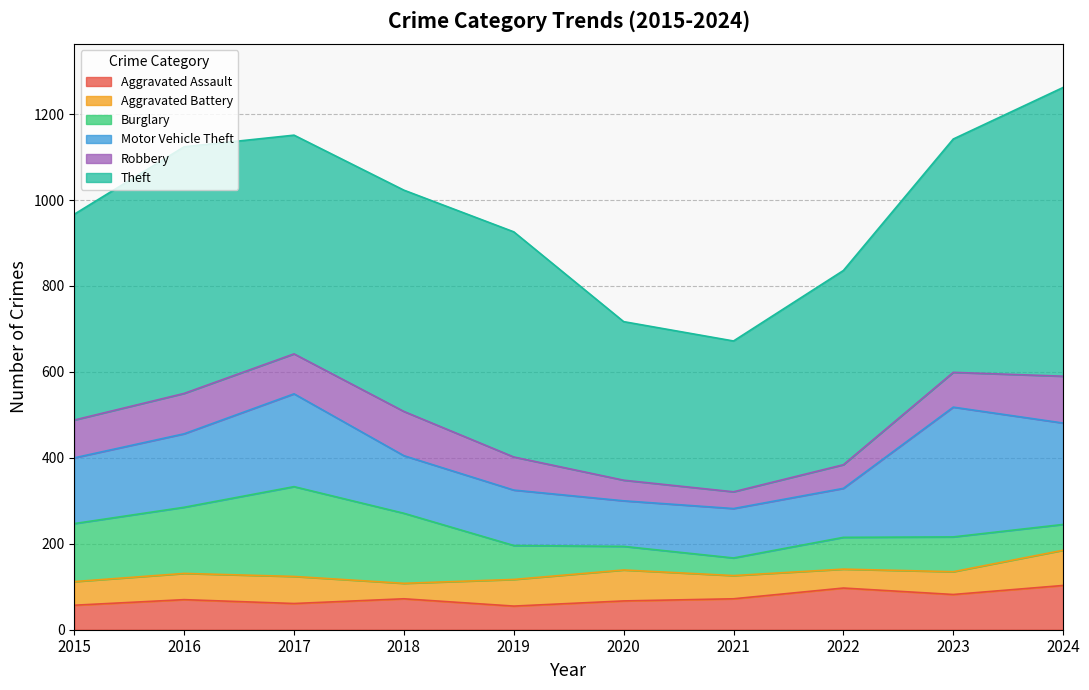

Which series changed the most between 2020 and 2022?

Theft